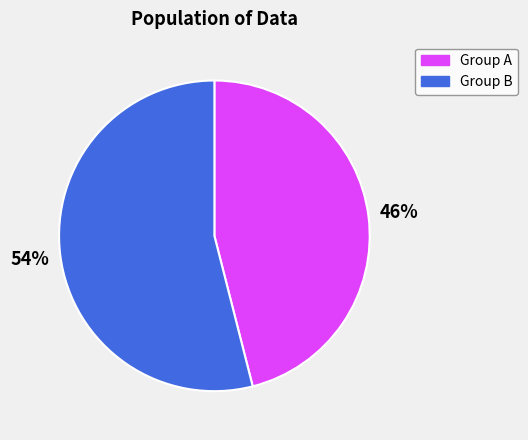

To the nearest percent, what percentage of the pie is Group B?

54%